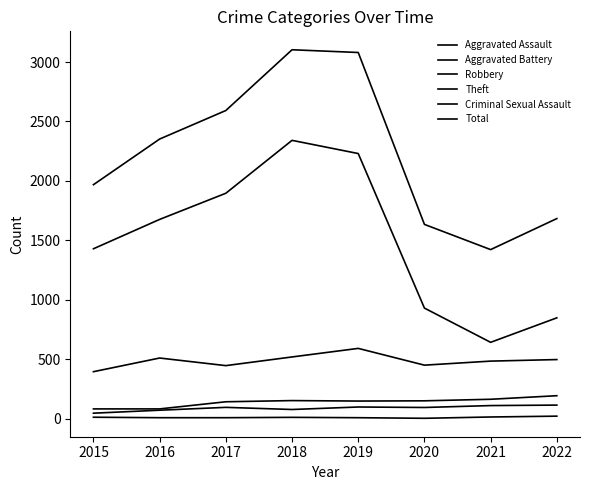

How many lines are shown in the chart?

6